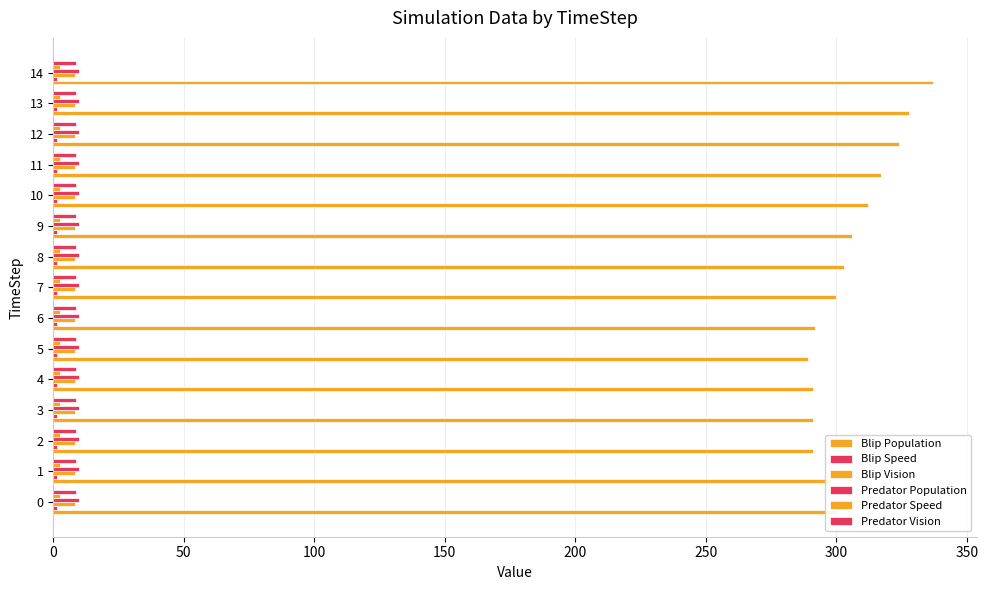

At how many categories does at least one series exceed 39?

15